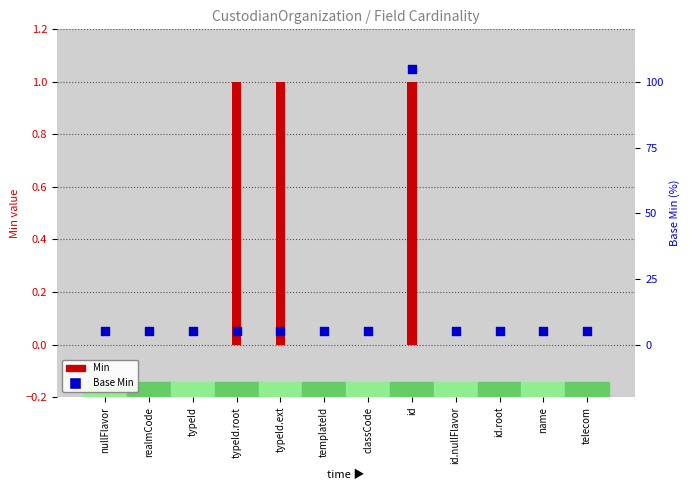

What is the total value across all series at name?

5